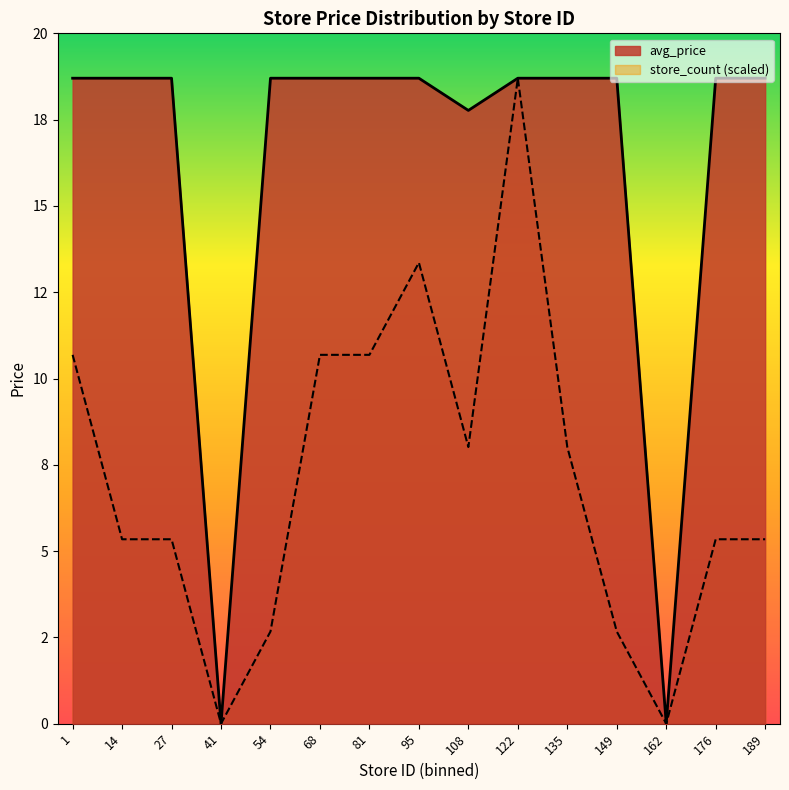

Does the chart display data point markers on the line(s)?

No